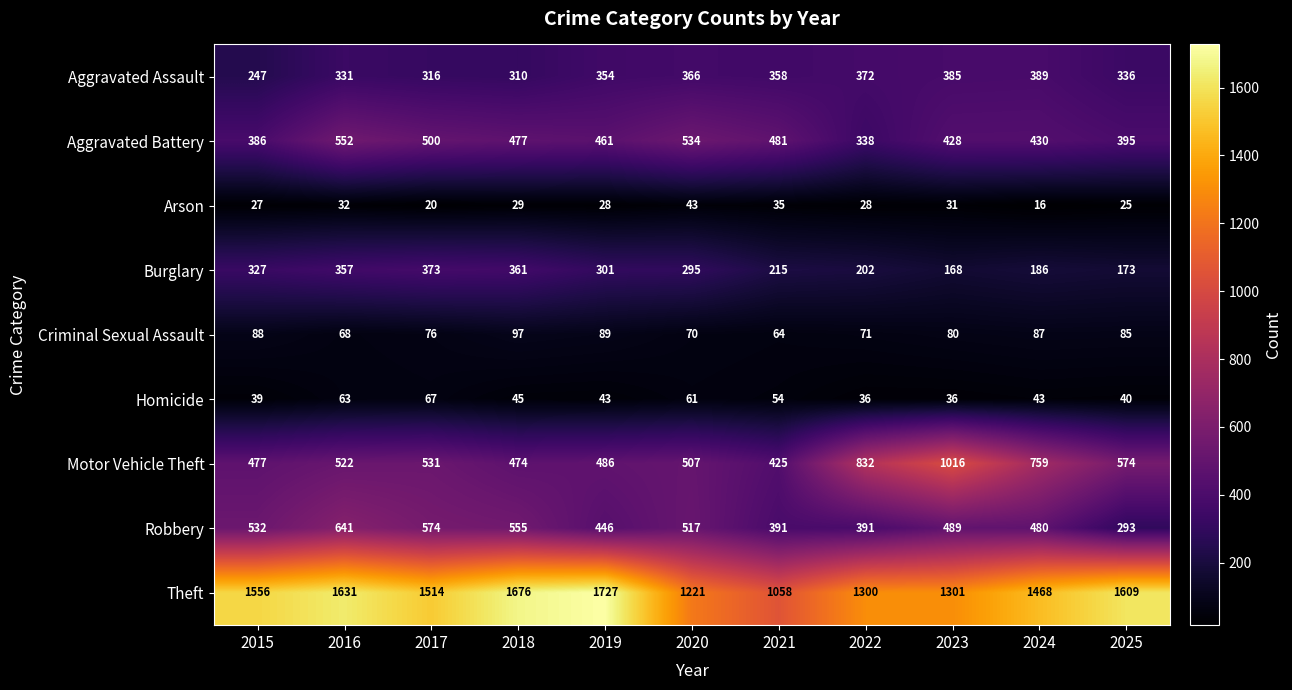

How many series are shown in this chart?

9